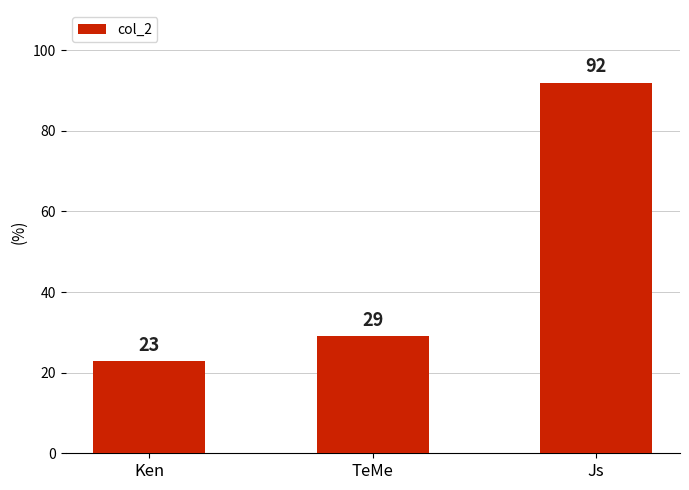

Reading left to right, transcribe all the data shown in this chart.

23	29	92